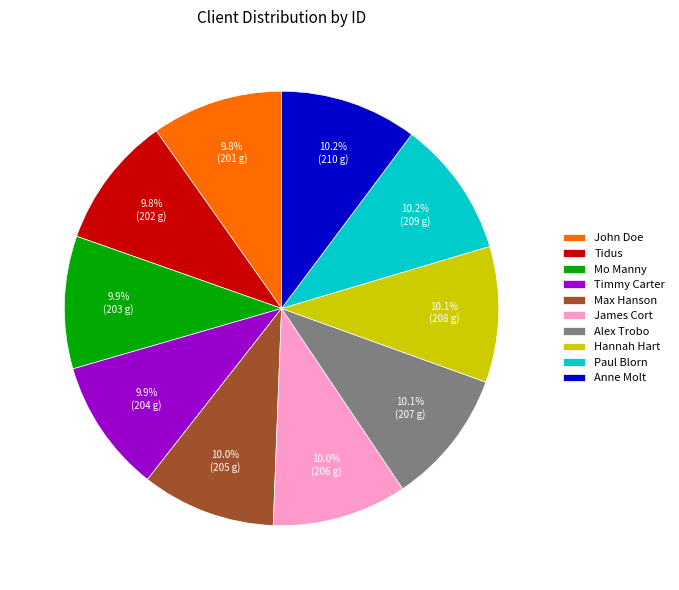

True or false: Paul Blorn accounts for 10% of the total.

True